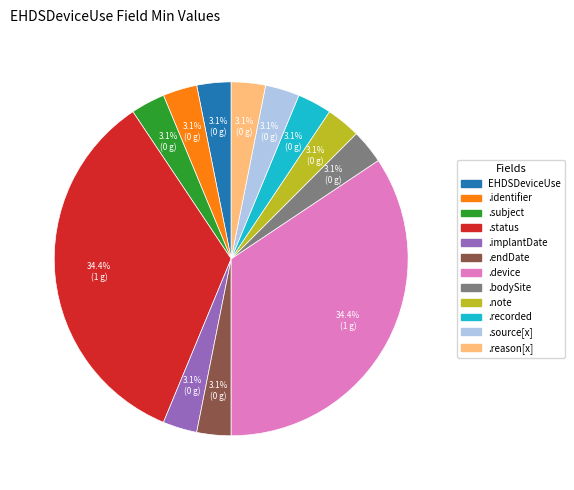

Is there a majority slice in this chart?

No